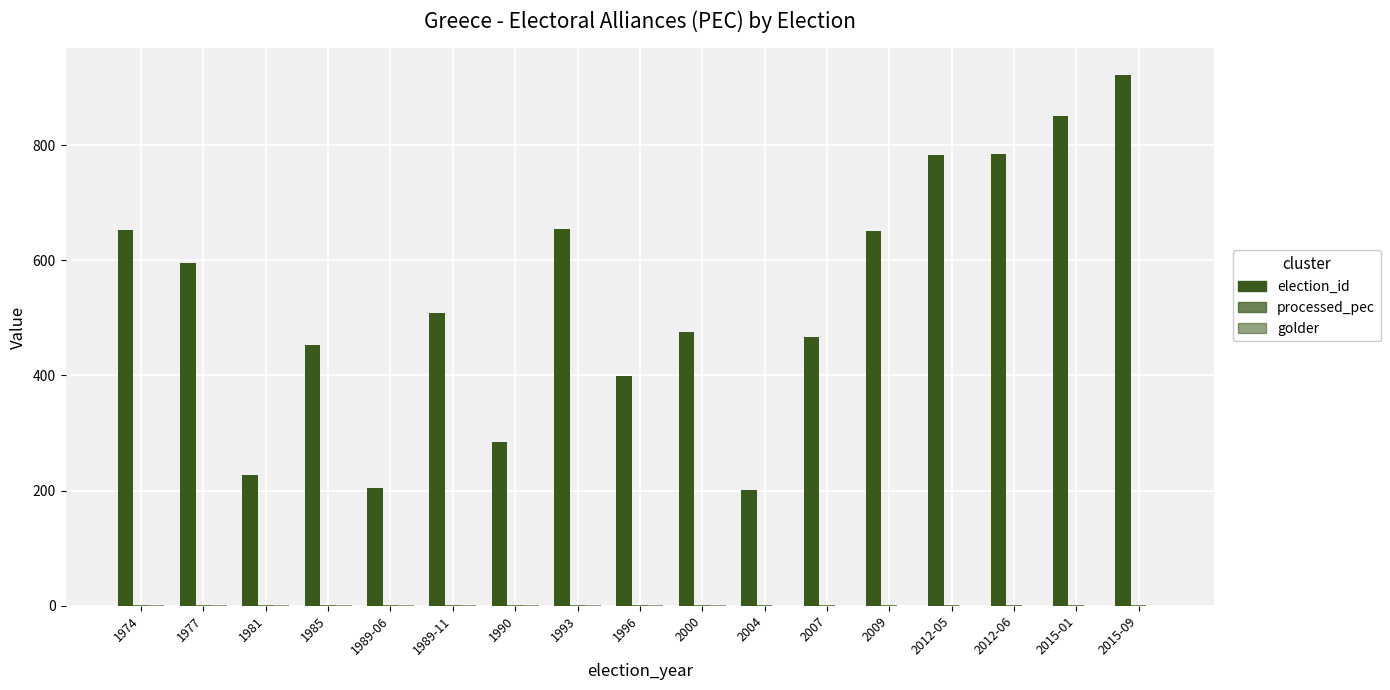

At 2009, list the series in order from smallest to largest.

golder, processed_pec, election_id